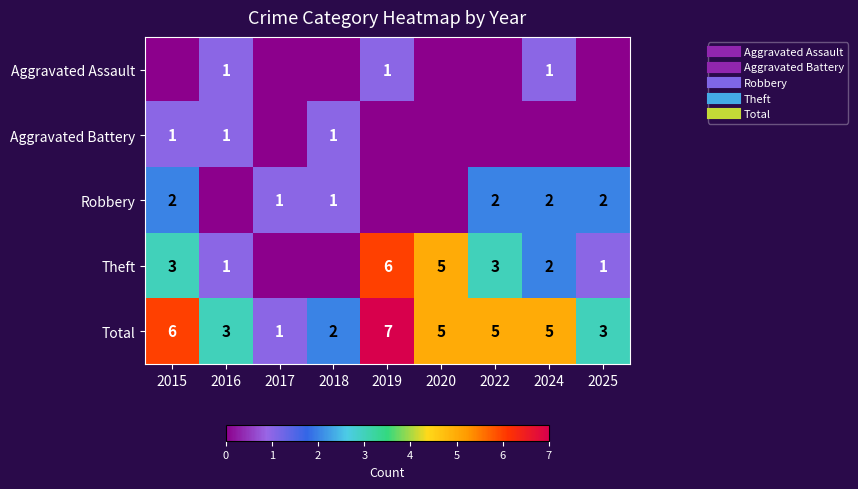

At which label is Aggravated Assault closest to 0?

2015